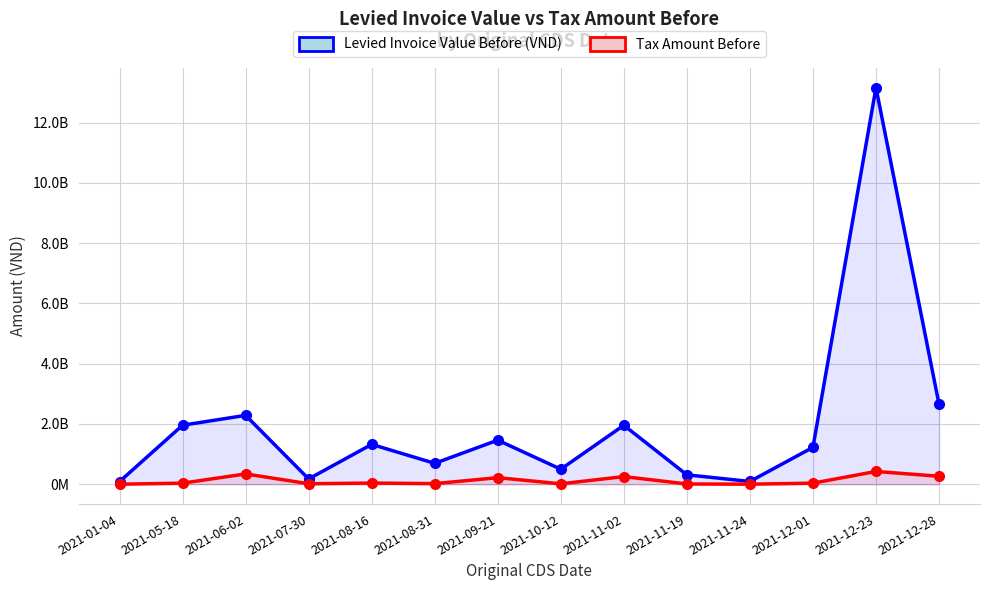

List the series in order of their peak value, highest first.

Levied Invoice Value Before (VND), Tax Amount Before